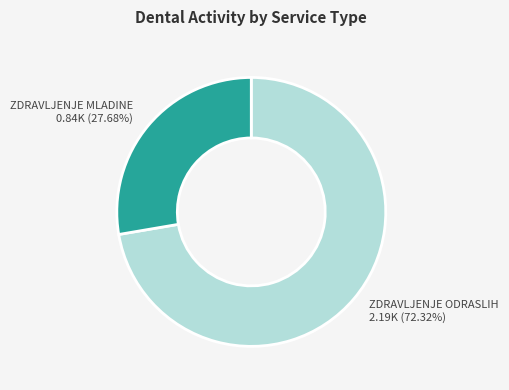

Is there any slice that represents more than half of the pie?

Yes